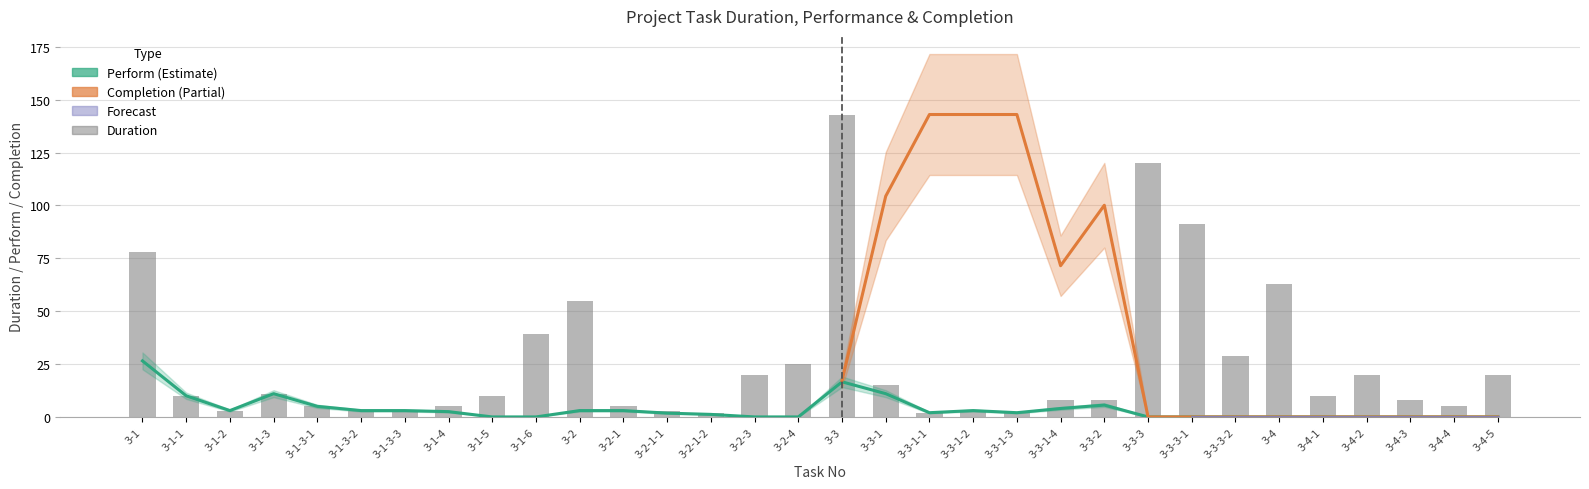

What is the minimum value for Duration?

2.0